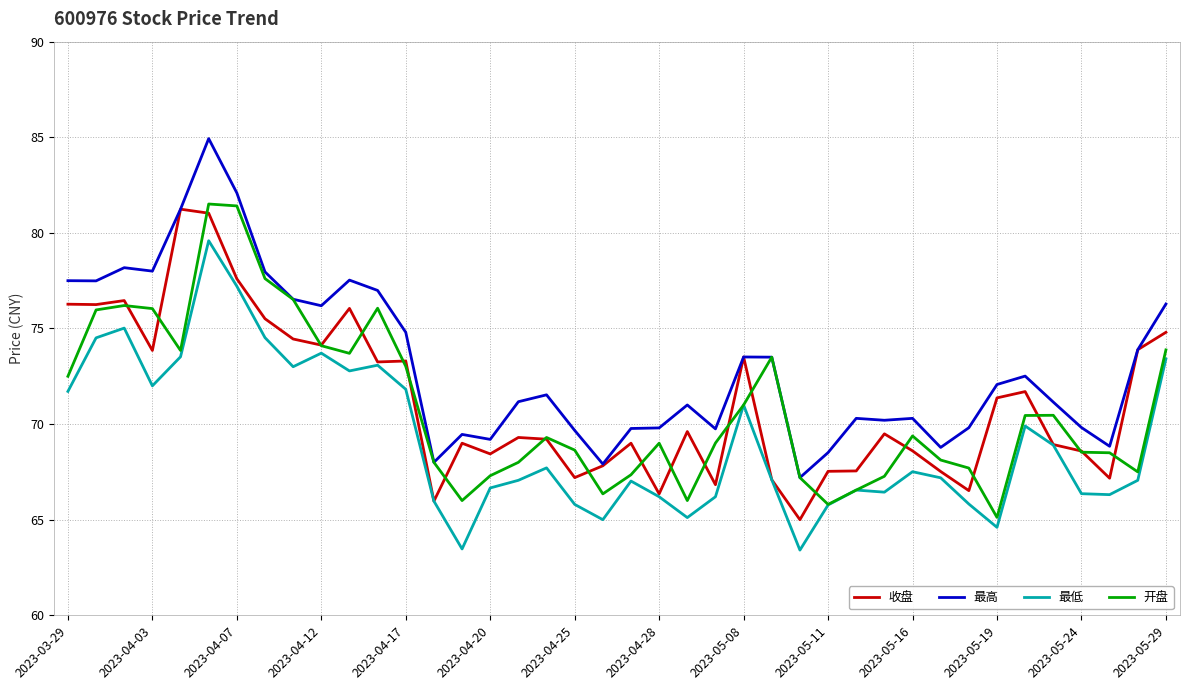

True or false: 最低 and 最高 cross at least once.

False